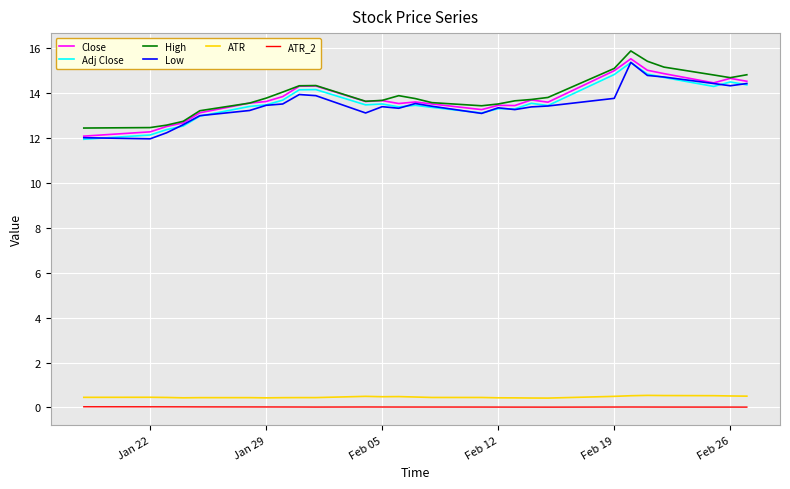

What is the lowest value of the Adj Close series?

11.9